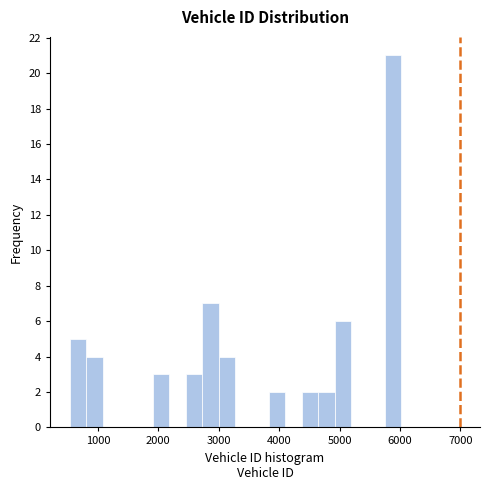

Read against the x-axis, roughly where is the centre of the tallest bar?

5900